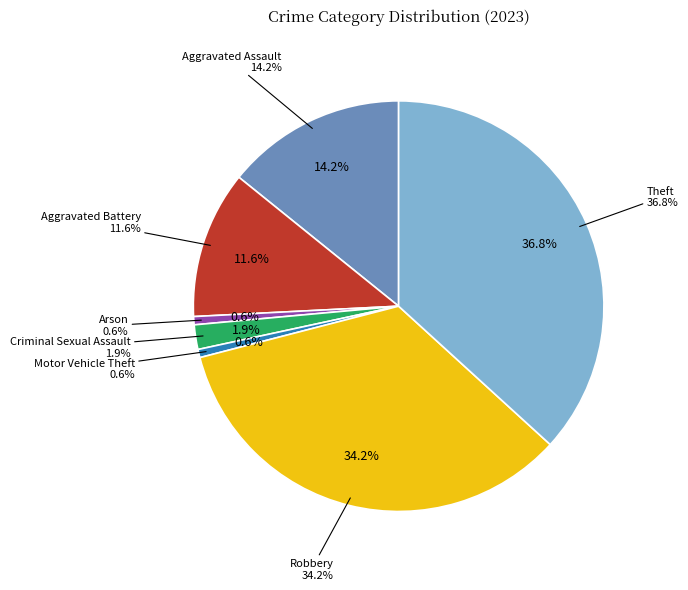

What is the total percentage of Theft and Motor Vehicle Theft?

37.4%